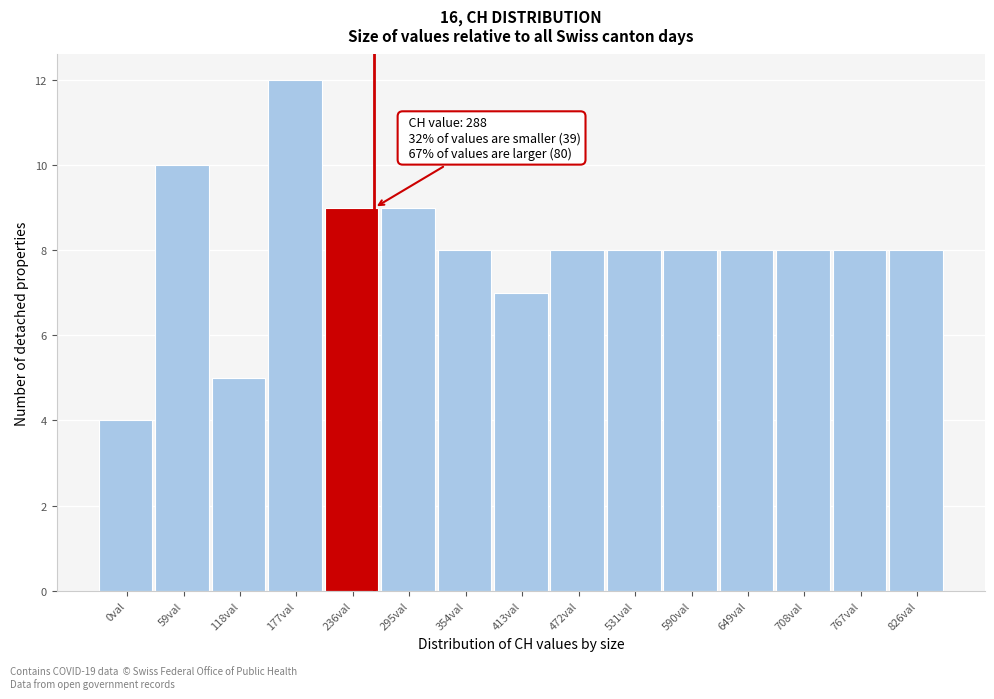

Reading left to right, transcribe all the data shown in this chart.

4	10	5	12	9	9	8	7	8	8	8	8	8	8	8